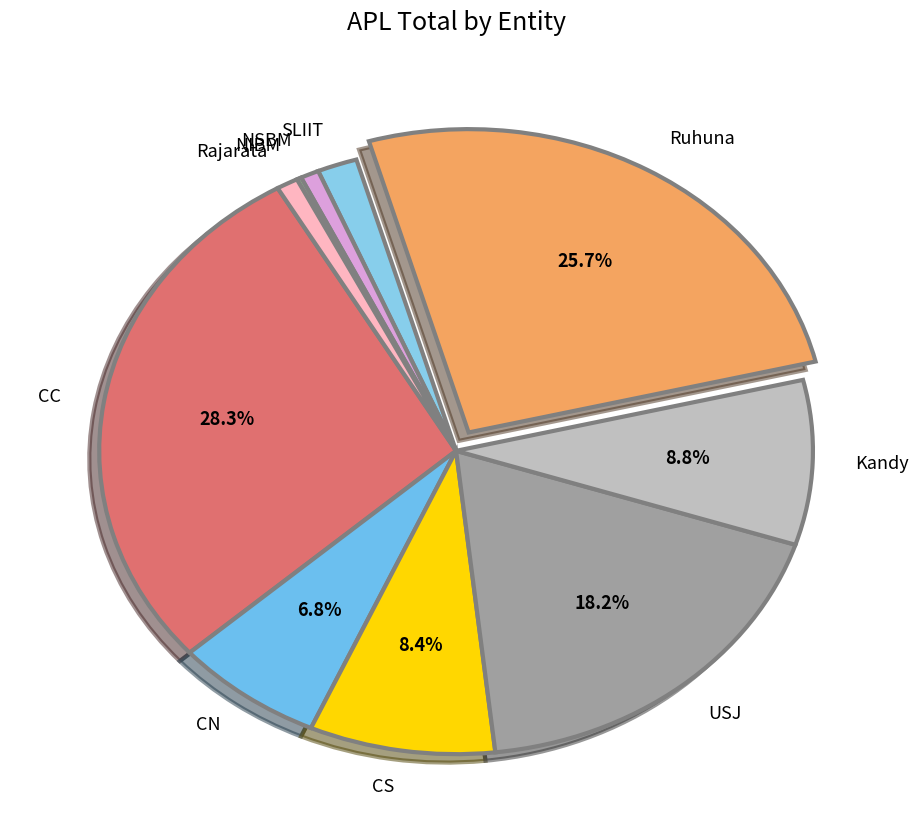

Which slice is the largest?

CC